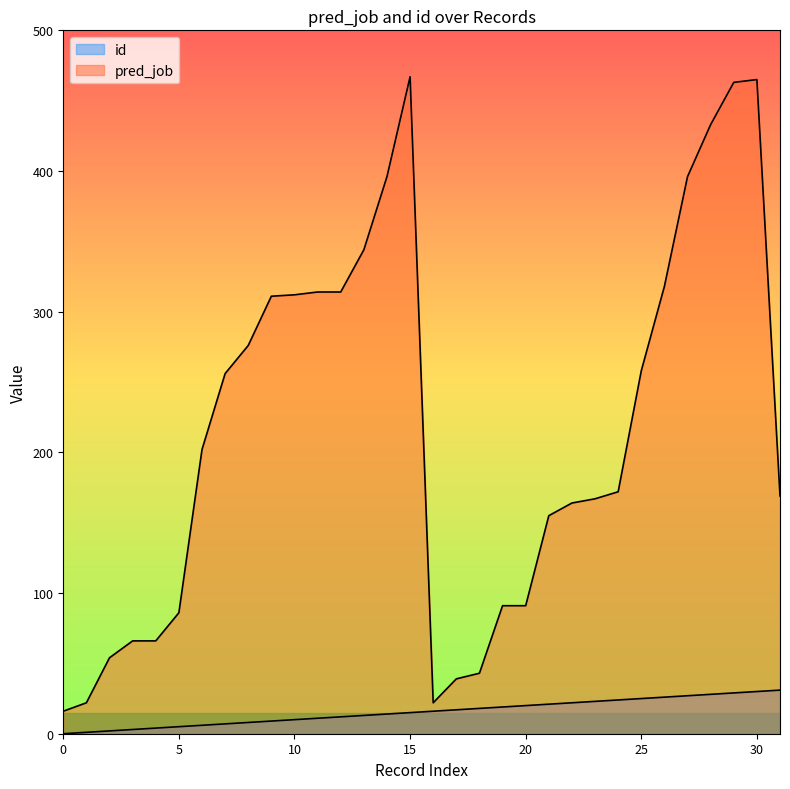

The value of pred_job at 25 is 450. True or false?

False